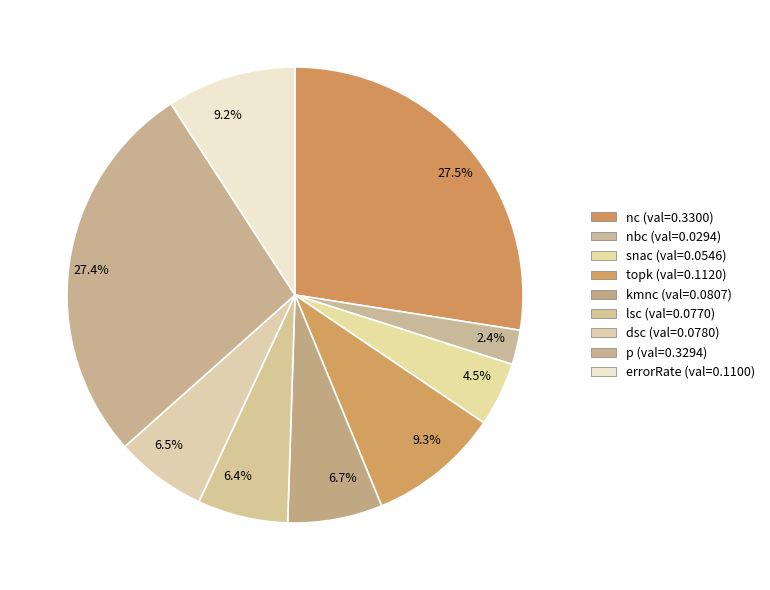

Does nc account for over 50% of the chart?

No